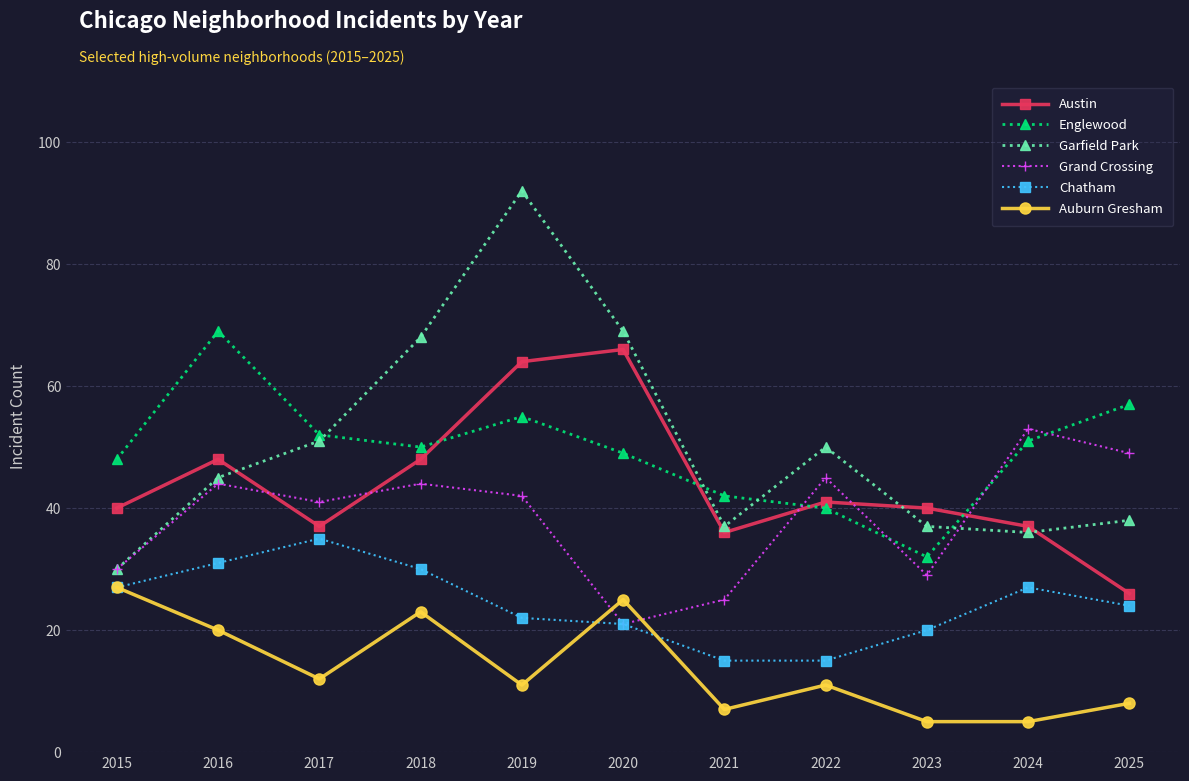

True or false: Chatham has more than 0 points higher than both neighbors.

True